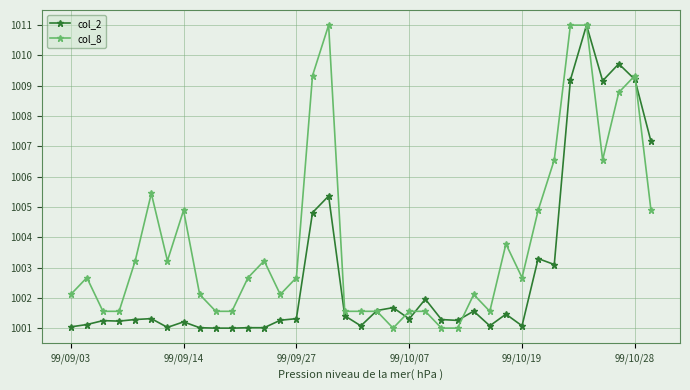

What is the value of the col_8 point at the 26th from the left?

1002.1